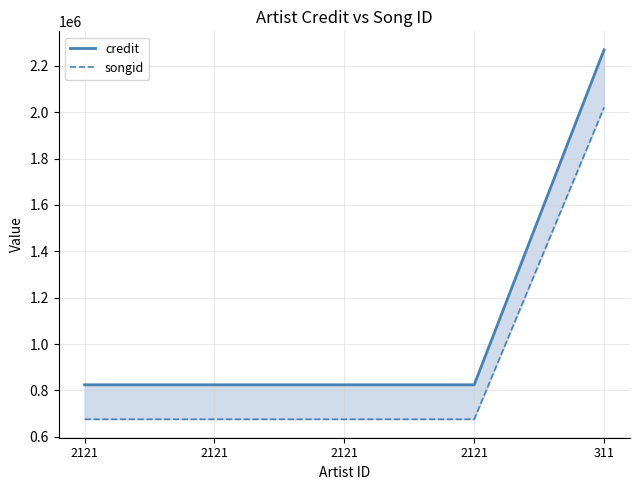

What is the difference between the highest and lowest values at 2121?

148609